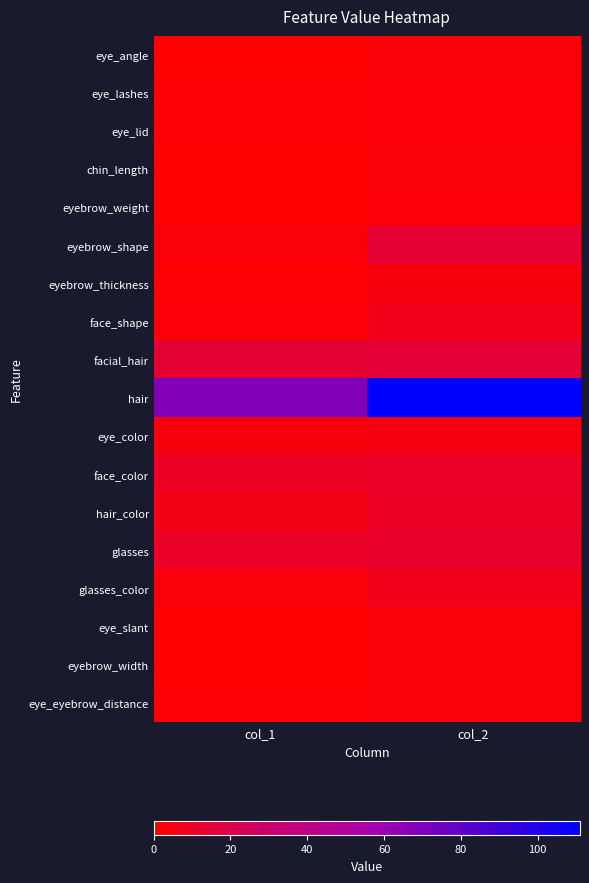

What is the difference between the highest and lowest values at col_1?

68